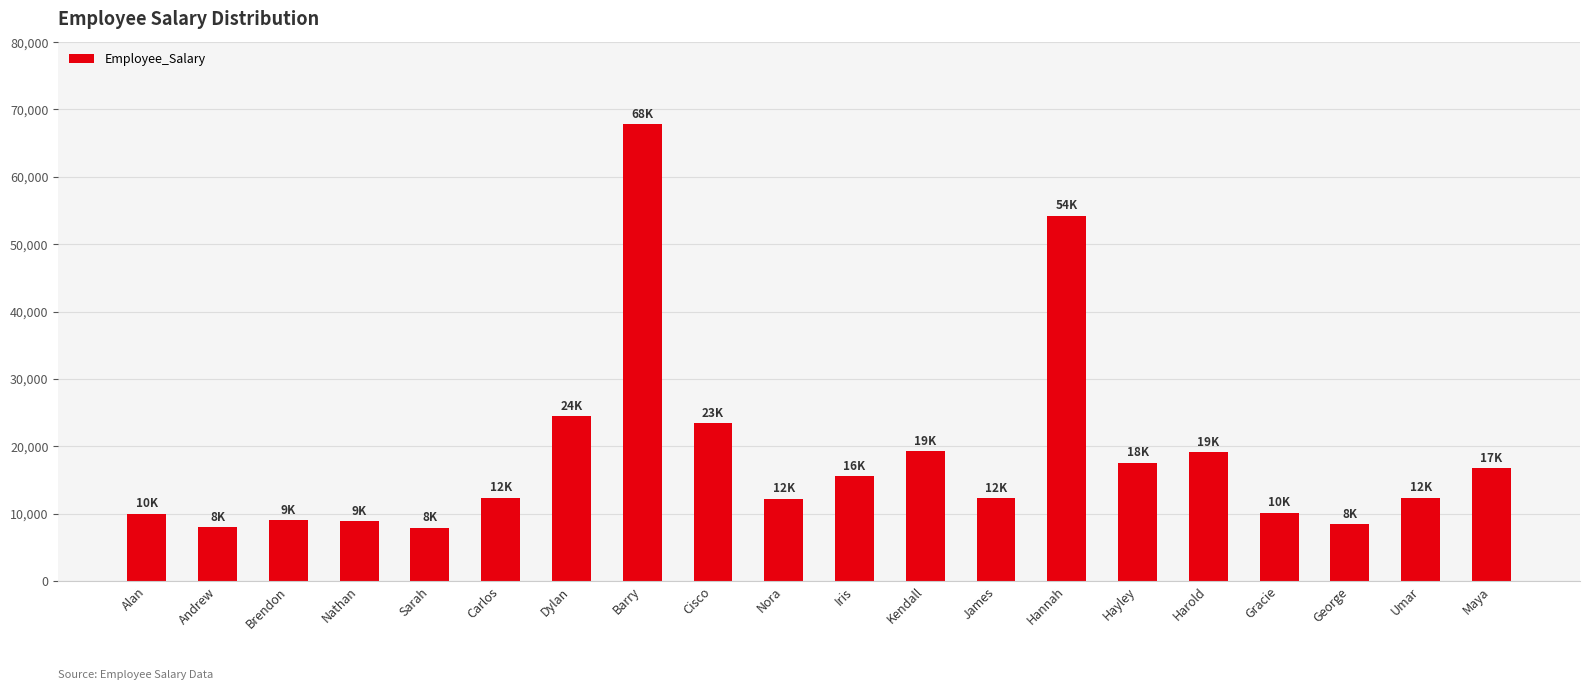

What is the change in value from James to George?

-3890